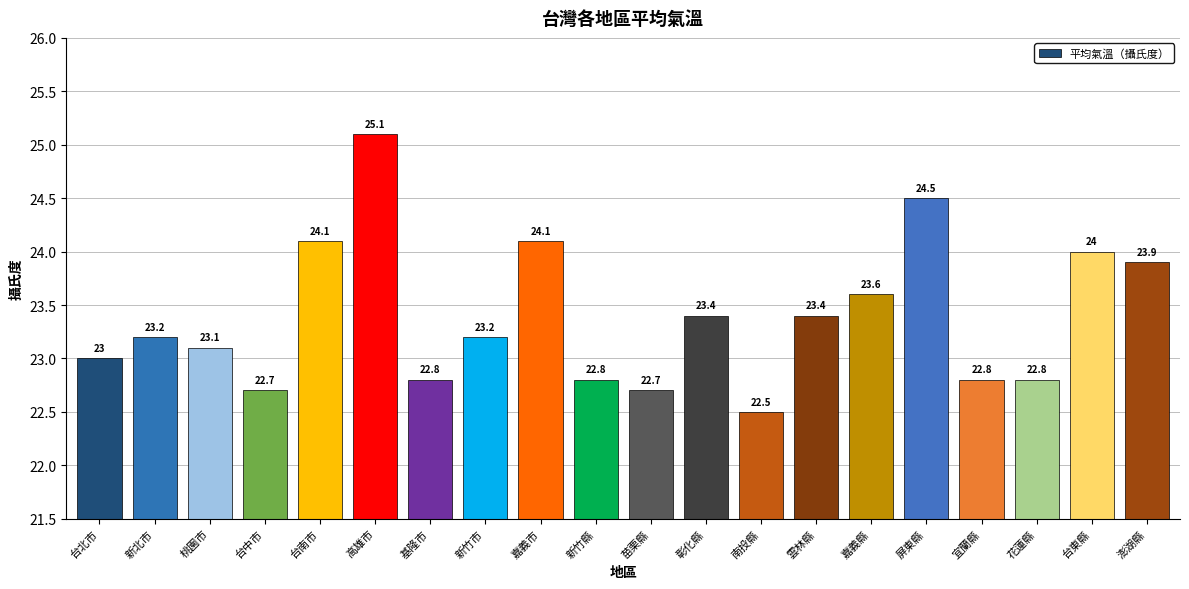

What is the label of the 16th bar from the right?

台南市